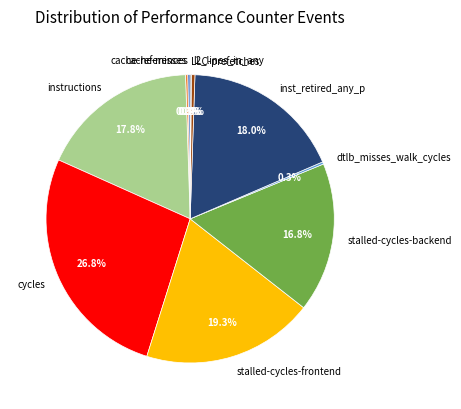

Which has a higher value, stalled-cycles-frontend or stalled-cycles-backend?

stalled-cycles-frontend